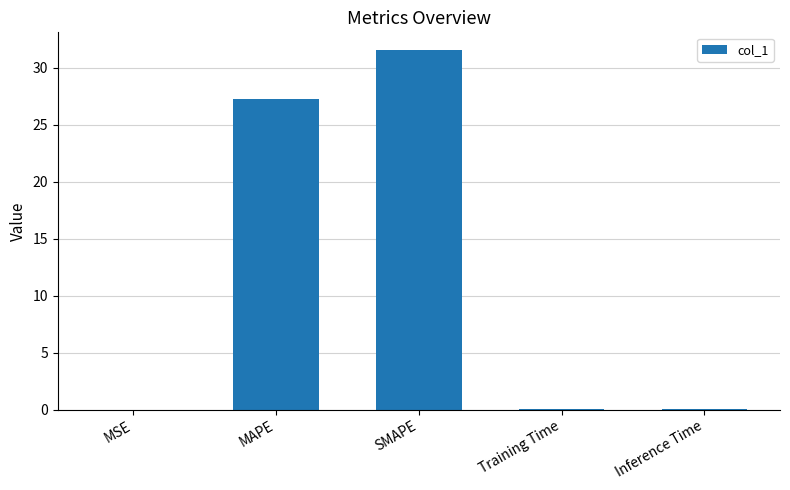

Are the bars grouped side by side (vs. stacked)?

No